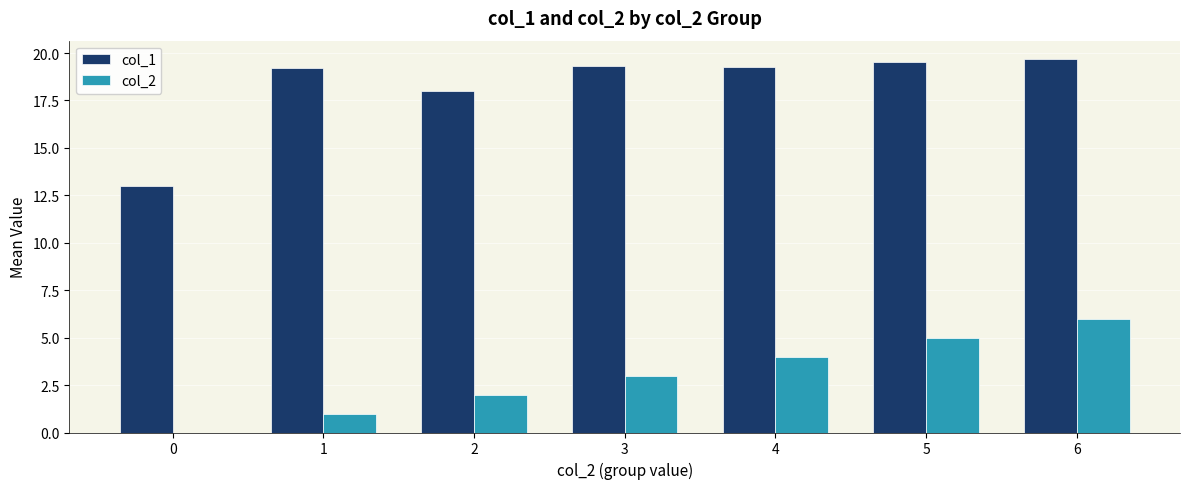

Where is col_1 nearest to the value 16?

2